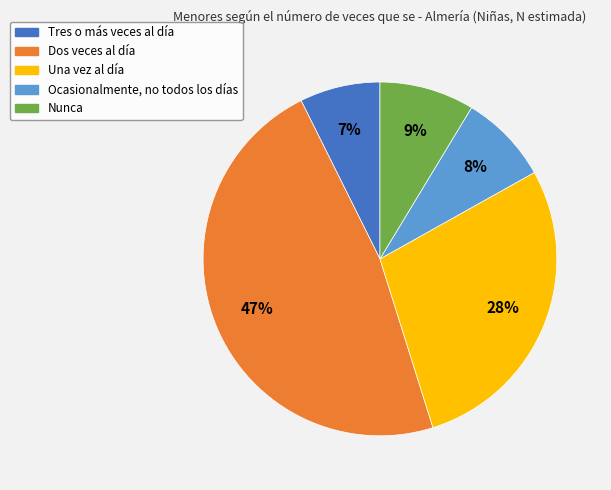

To the nearest percent, what is the difference between the Una vez al día and Ocasionalmente, no todos los días slice percentages?

20%